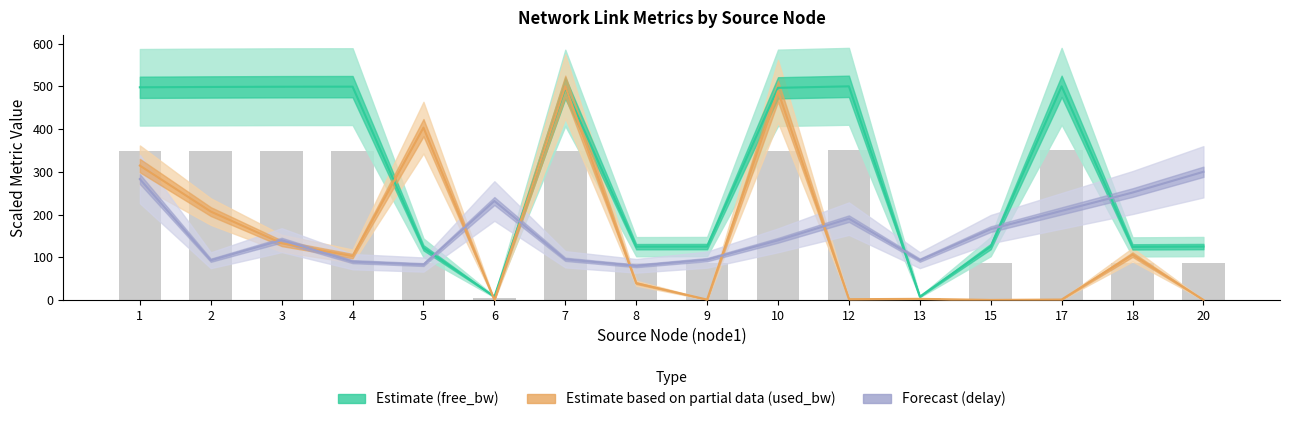

What is the average value of the delay (Forecast) series?

158.6